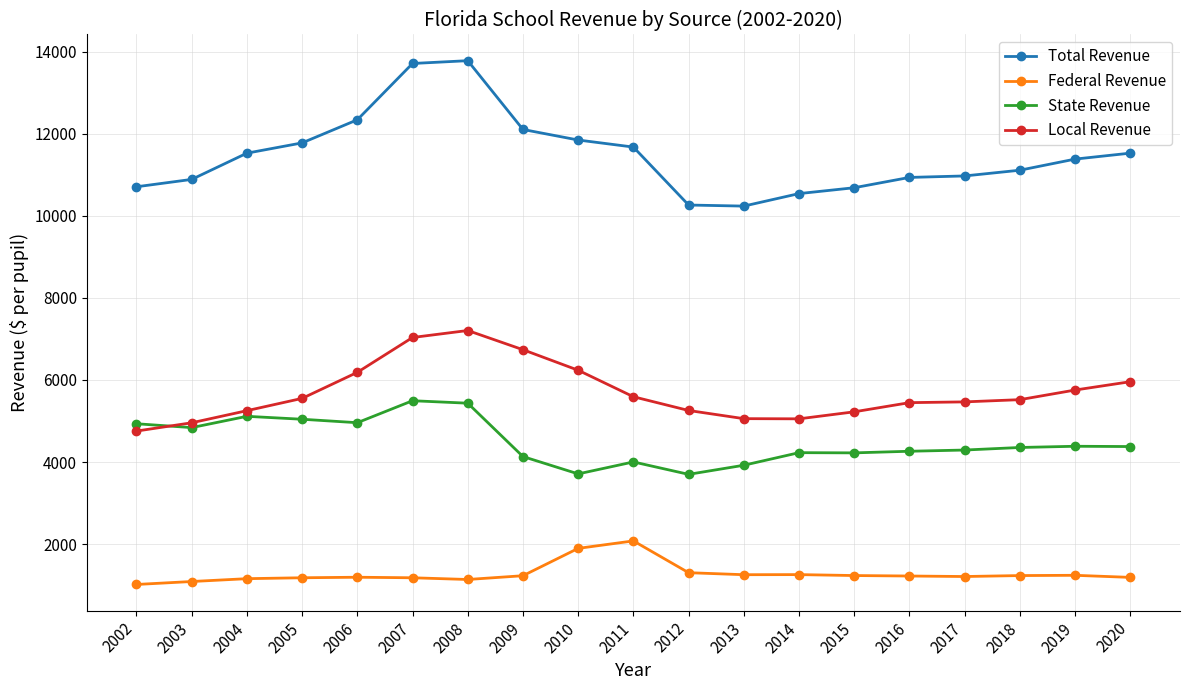

Which series changed the most between 2003 and 2005?

Total Revenue